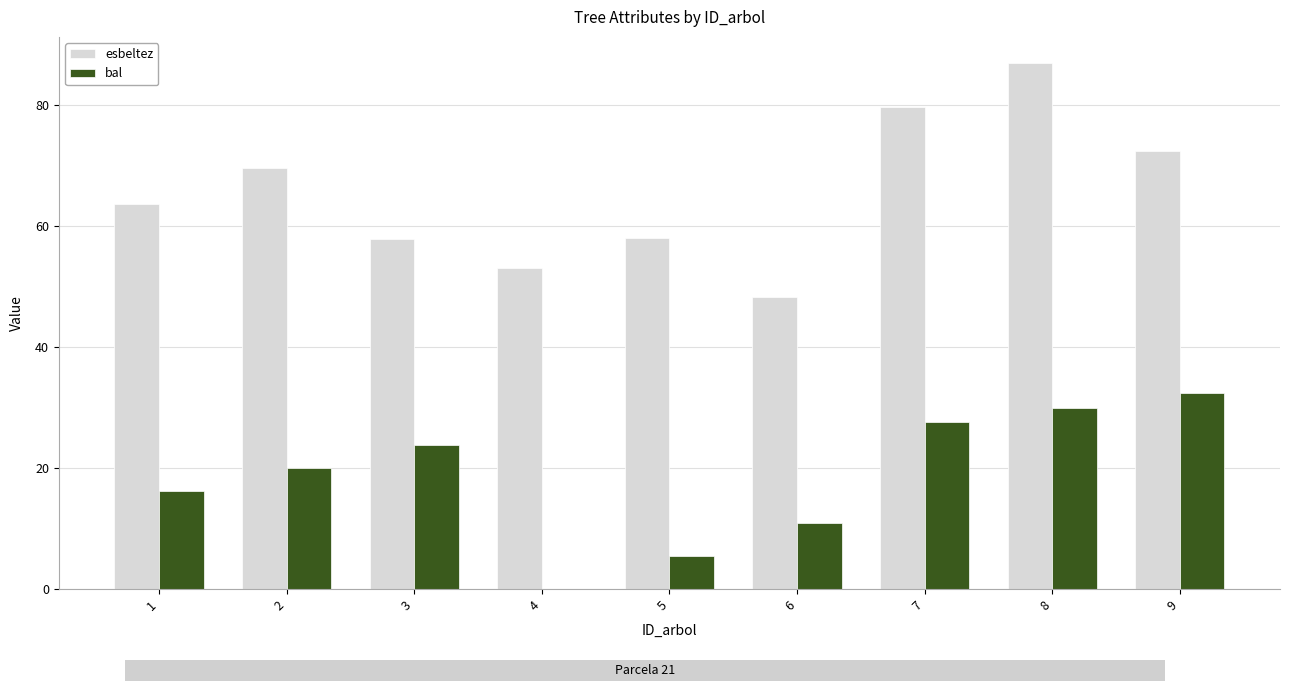

What is the total value across all series at 8?

117.0